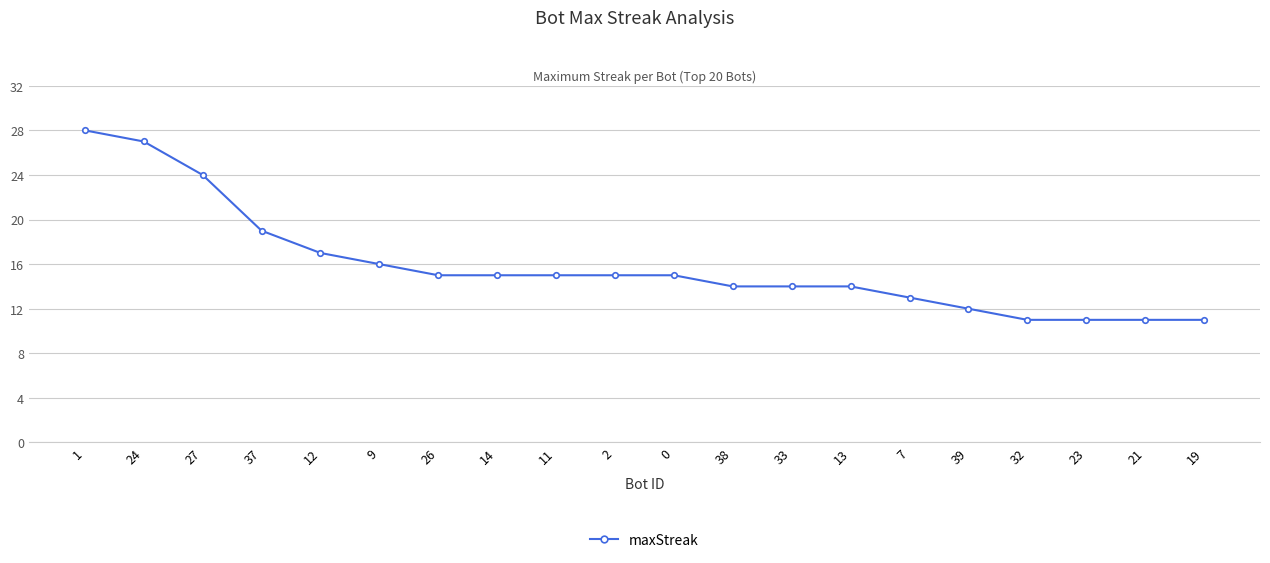

The value at 11 is 15. True or false?

True